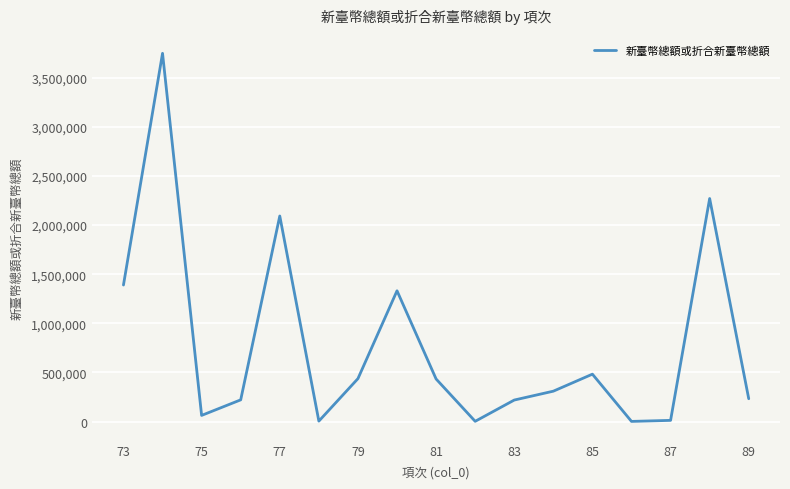

What is the maximum value shown in the chart?

3748061